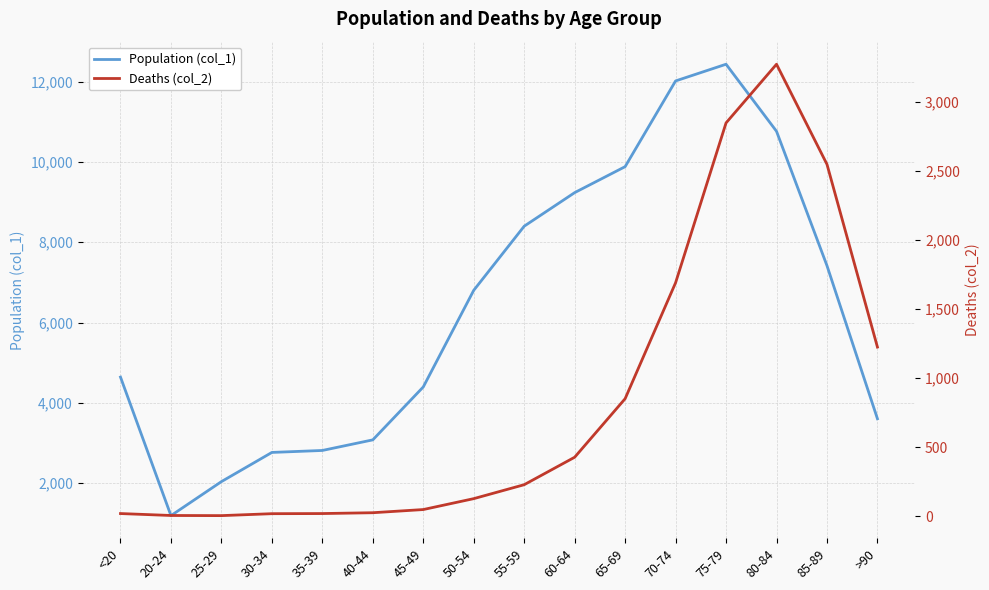

True or false: Population (col_1) and Deaths (col_2) cross at least once.

False